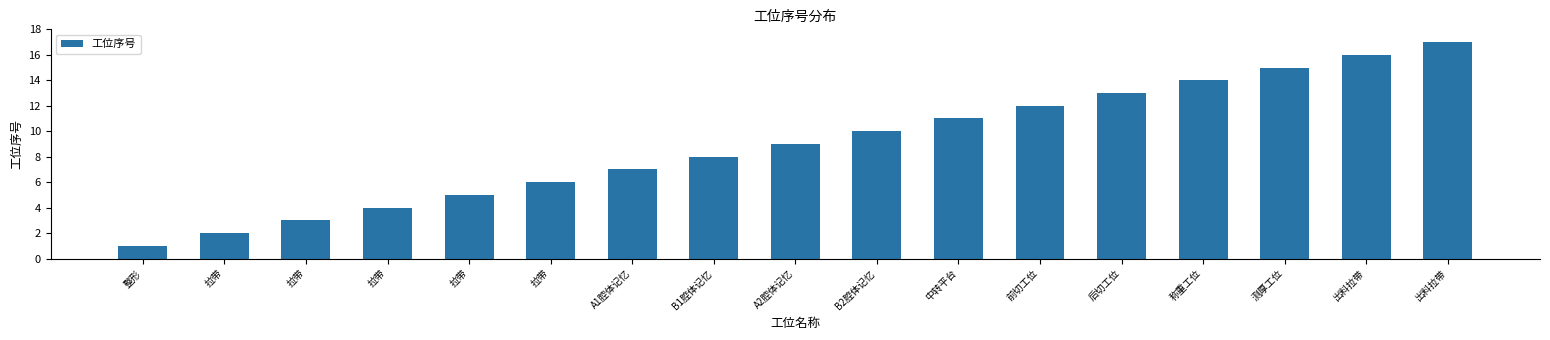

The chart shows a value of 7 at 拉带. True or false?

False